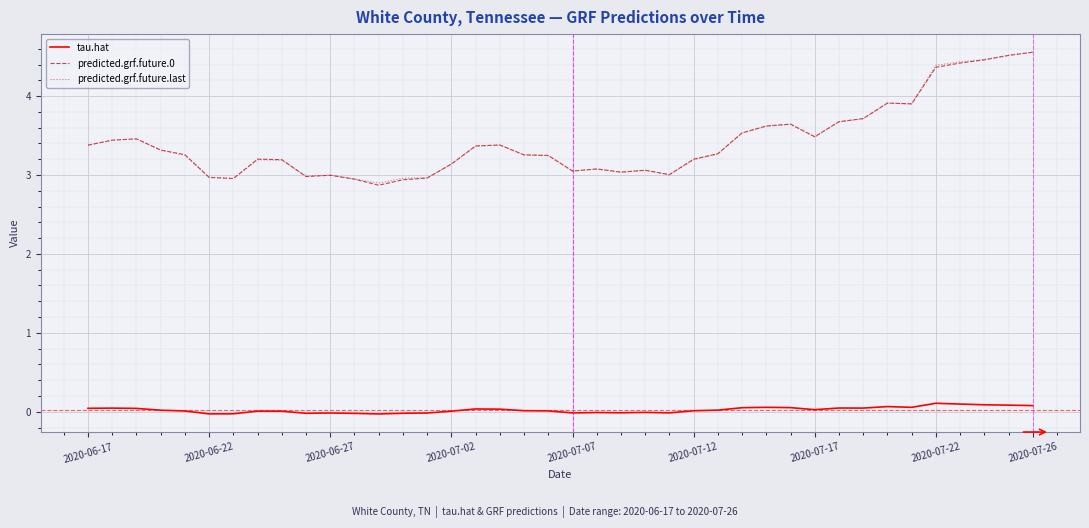

Count the number of categories in the chart.

40